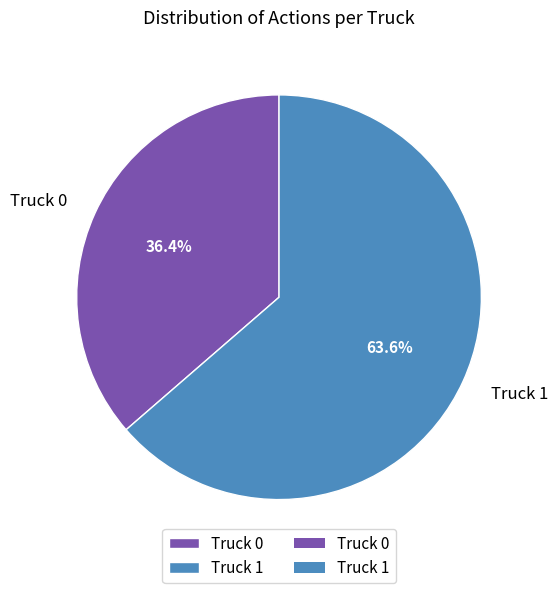

Is there a majority slice in this chart?

Yes